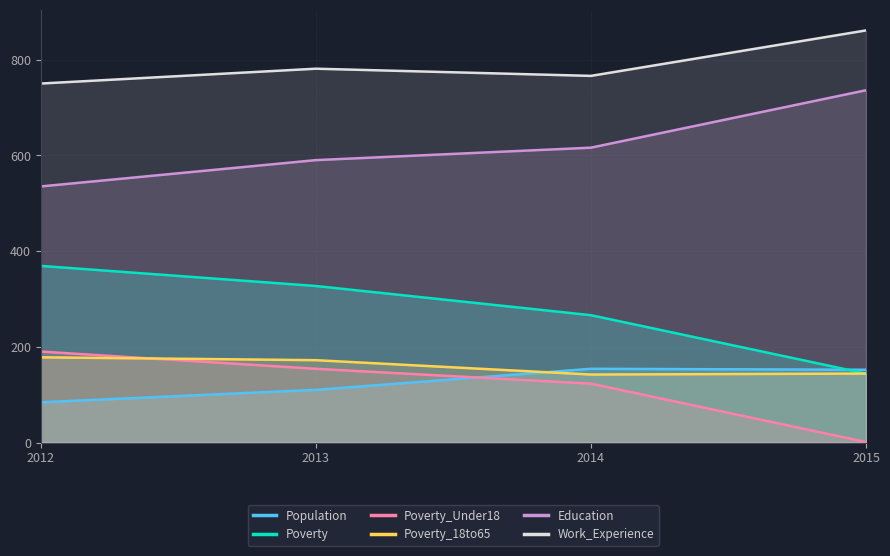

What is the value of the Work_Experience point at the 1st from the left?

750